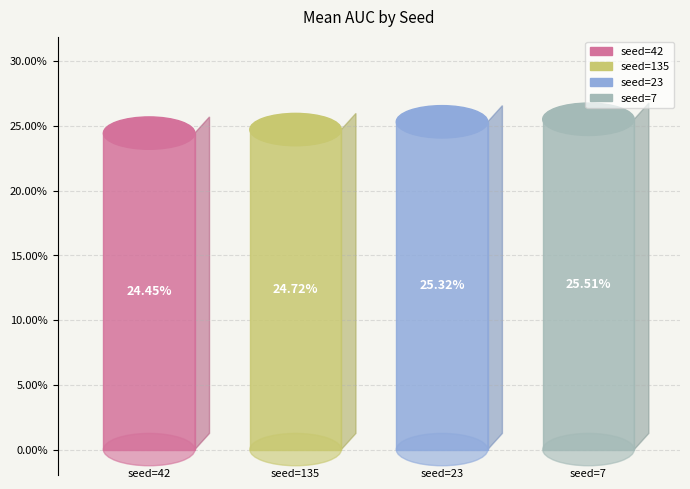

Which slice is the largest?

7